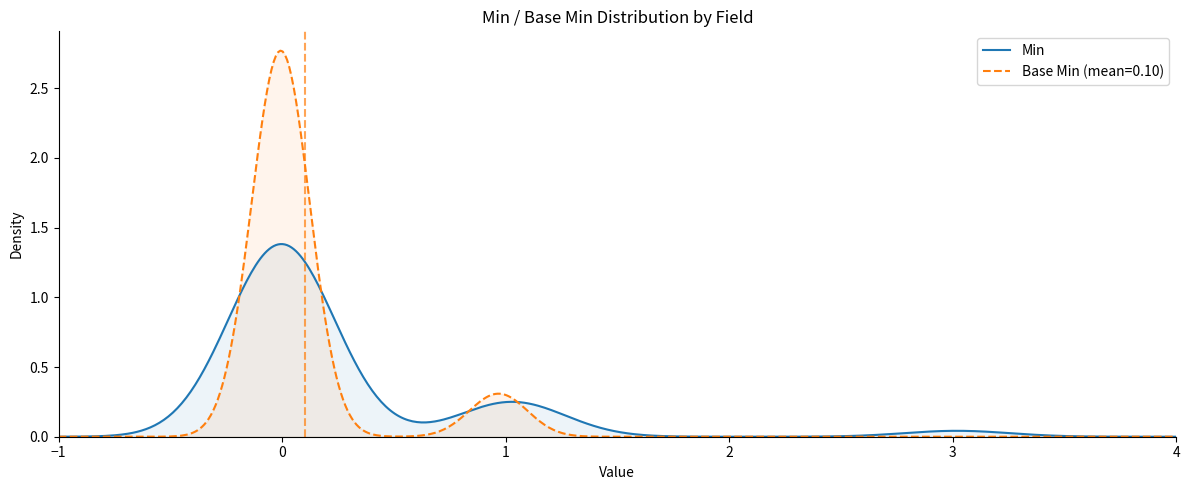

Which series has the widest spread of values?

Base Min (mean=0.10)